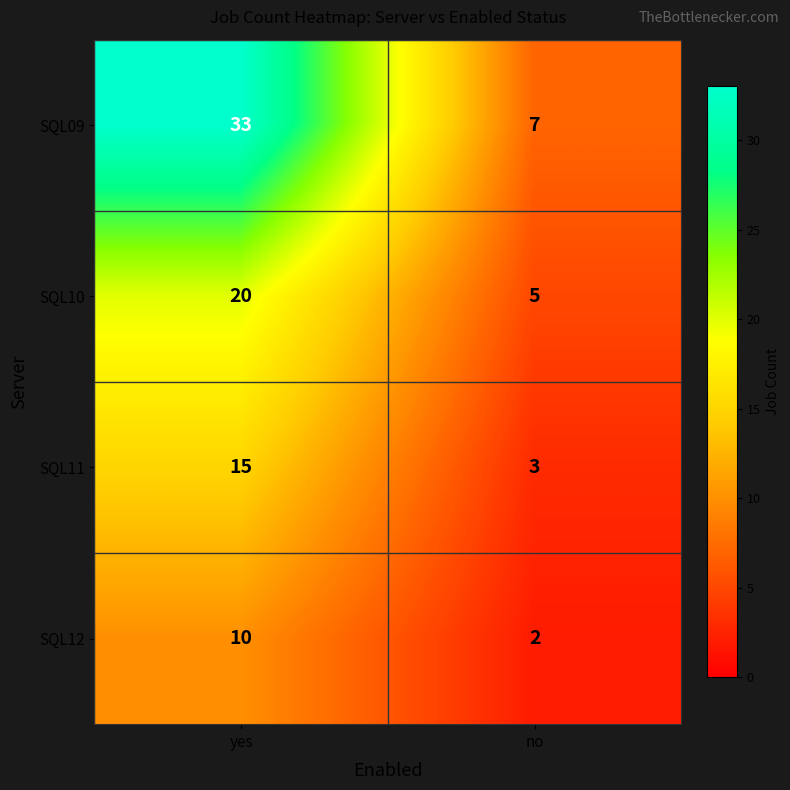

What is the difference between the SQL12 values at yes and no?

8